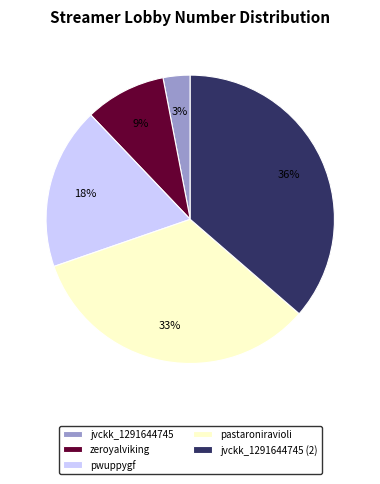

To the nearest percent, what is the combined percentage of jvckk_1291644745 and zeroyalviking?

12%